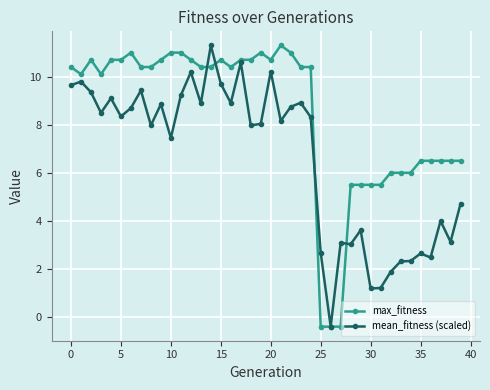

What is the sum of all mean_fitness (scaled) values?

264.2